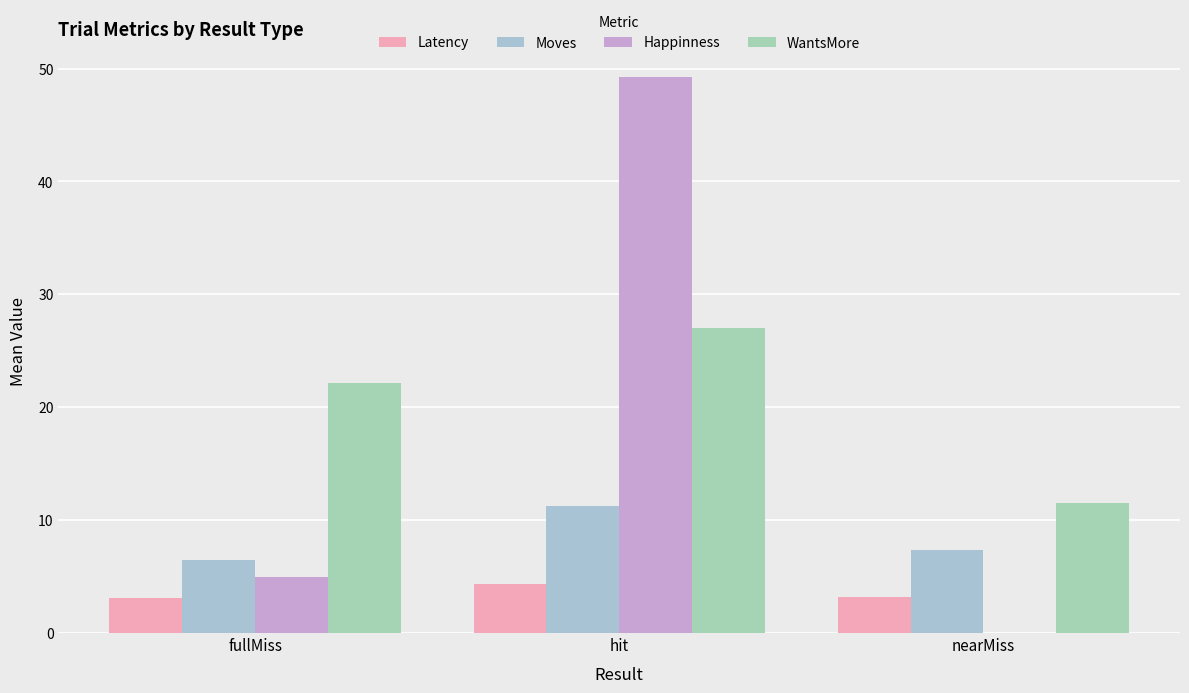

Is it true that Moves equals 7.3 at nearMiss?

True